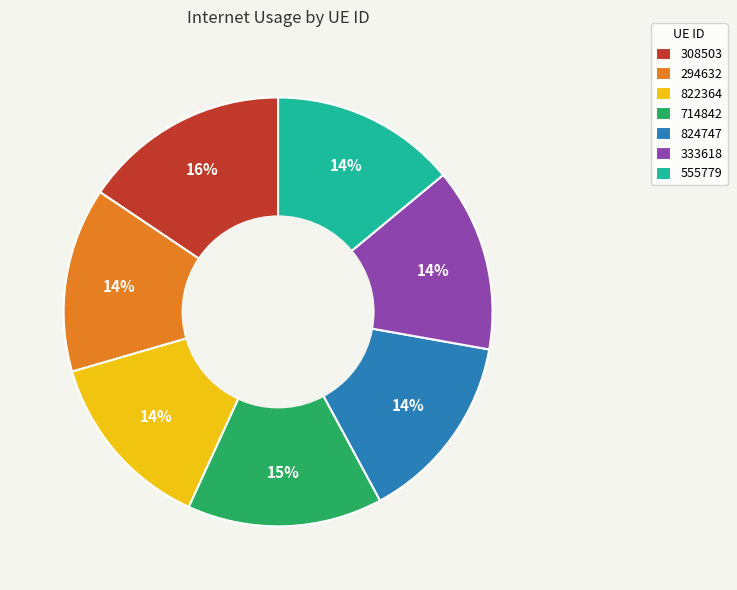

Which category has the biggest portion of the pie?

308503